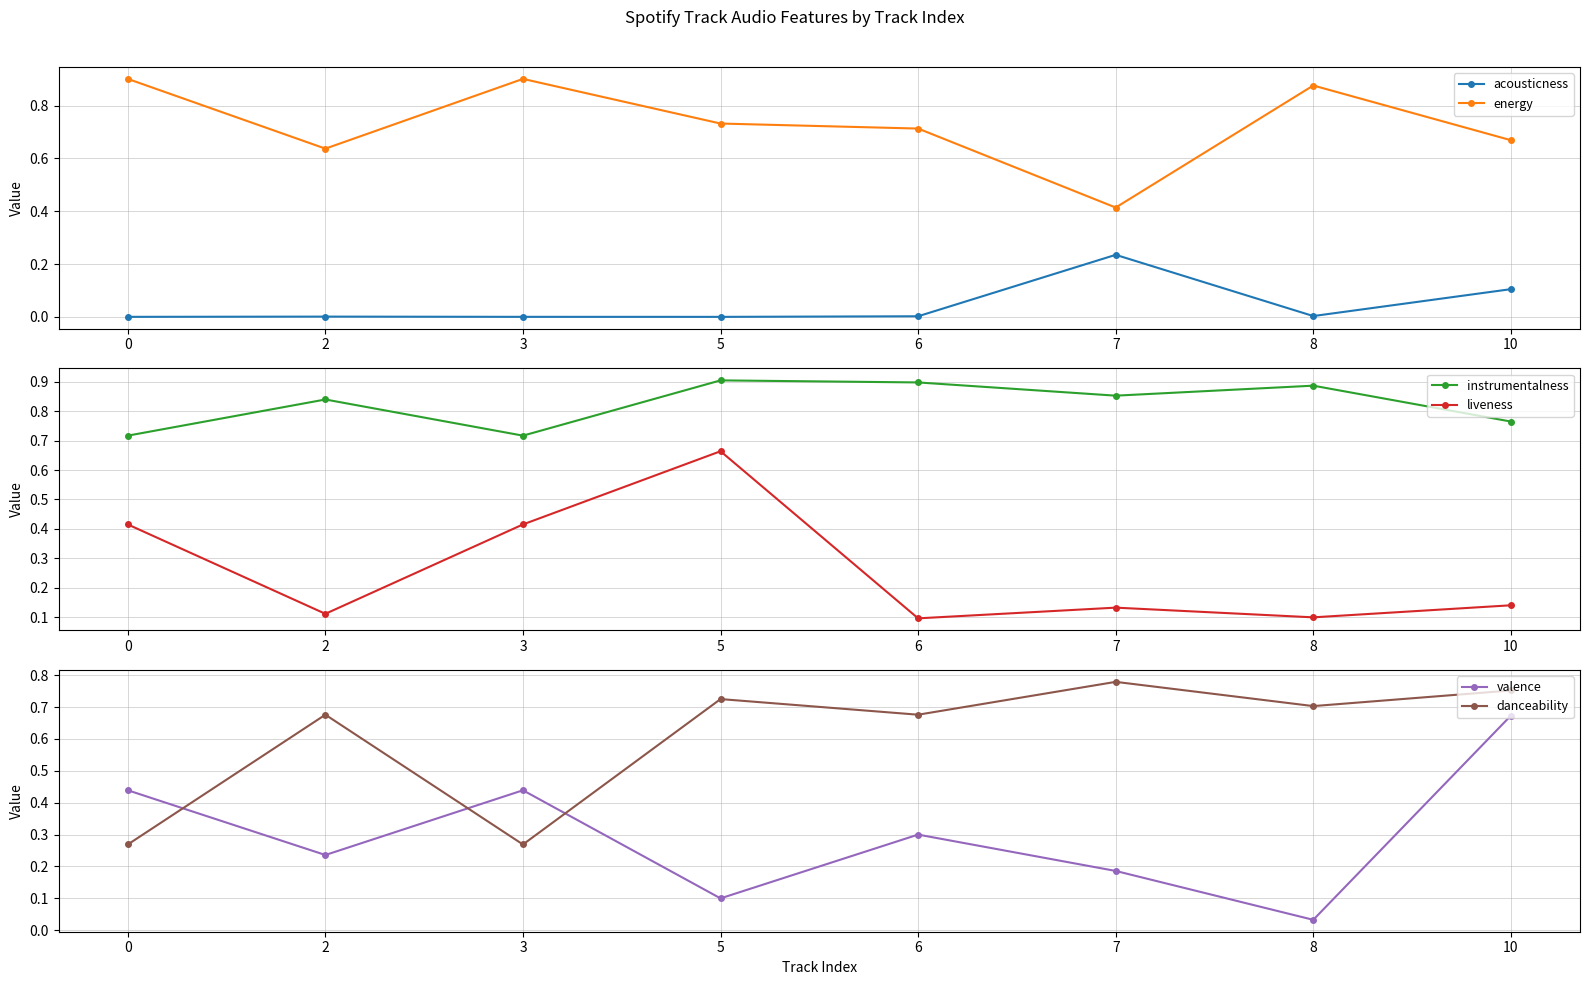

Which series has the largest range (max minus min)?

valence